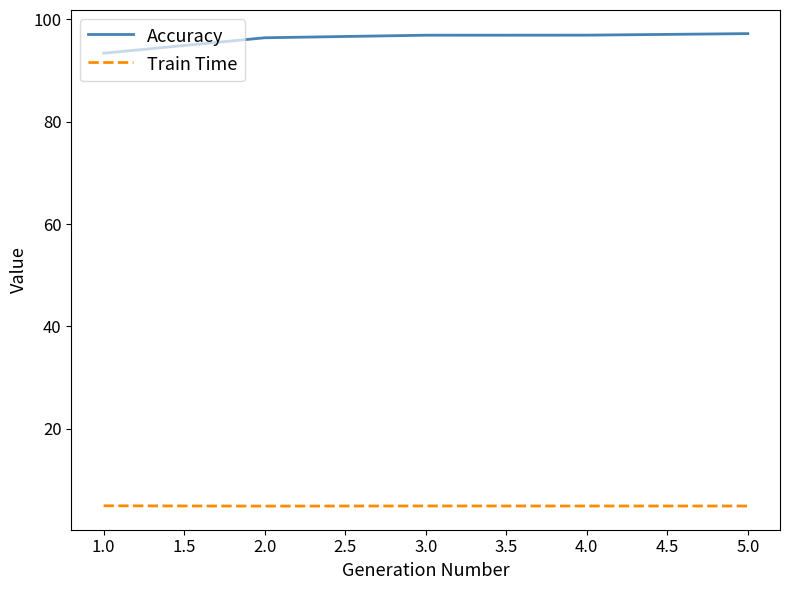

The Train Time series shows 4.9 at 1.0. True or false?

True